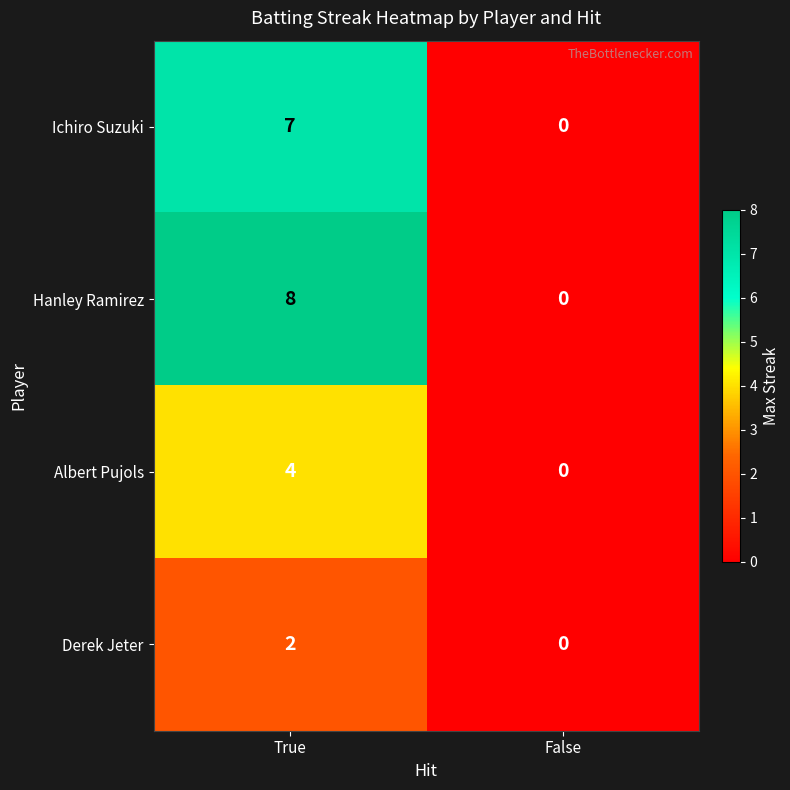

At how many categories does at least one series exceed 4?

1